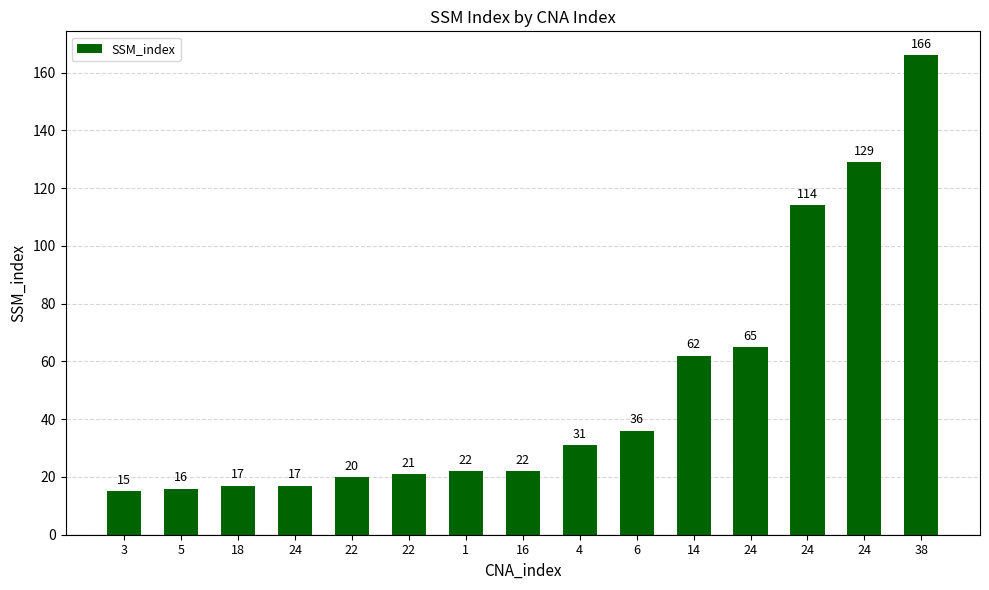

What is the average value?

50